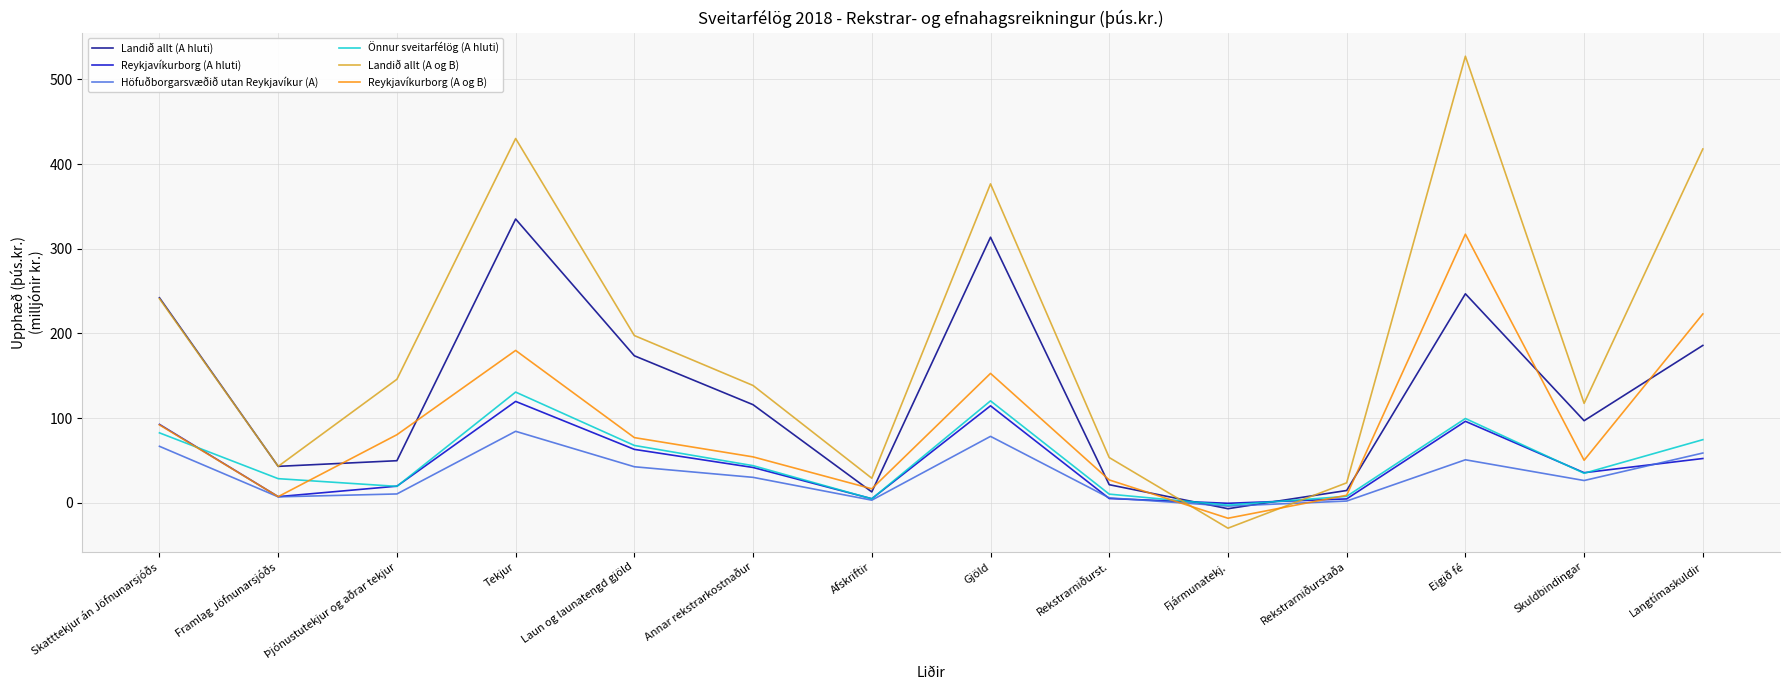

How many values in the Önnur sveitarfélög (A hluti) series are below 43?

7